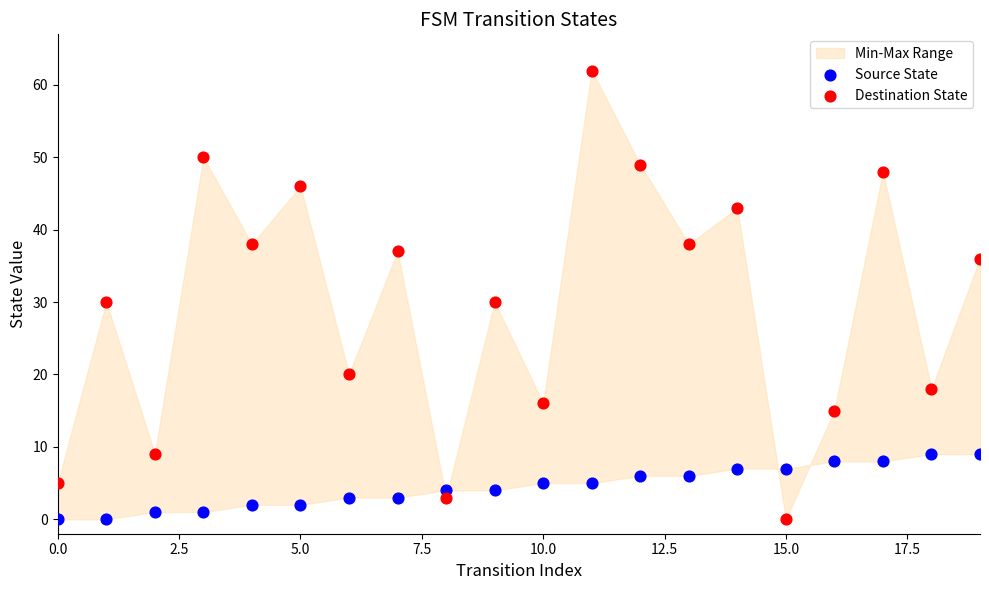

Which series has the widest spread of Y values?

Destination State